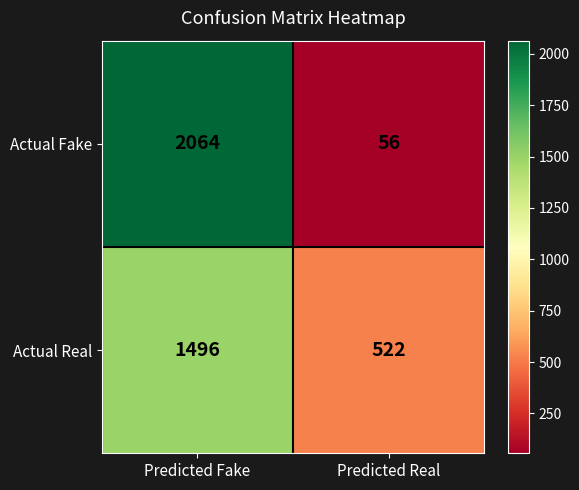

At which category is the sum across all series the highest?

Predicted Fake